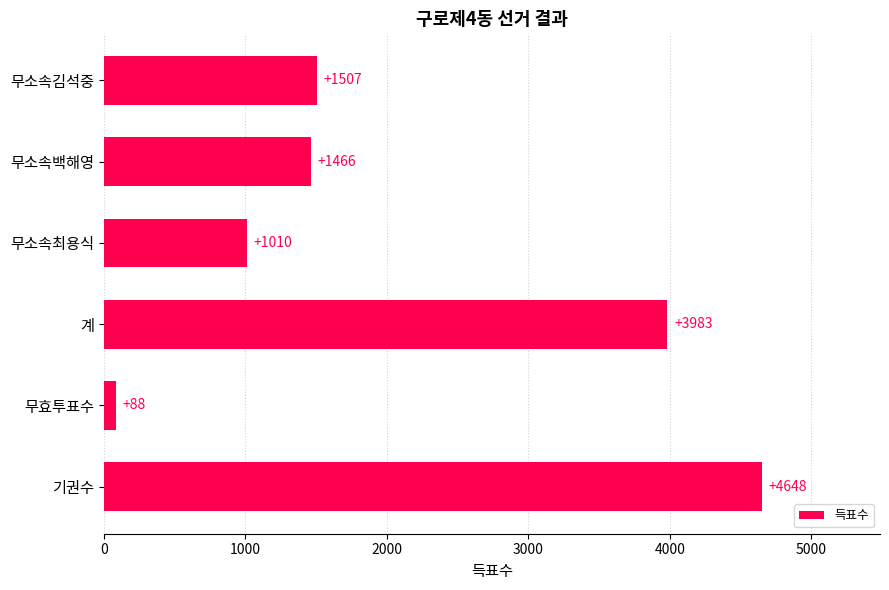

The value at 무소속백해영 is 1466. True or false?

True